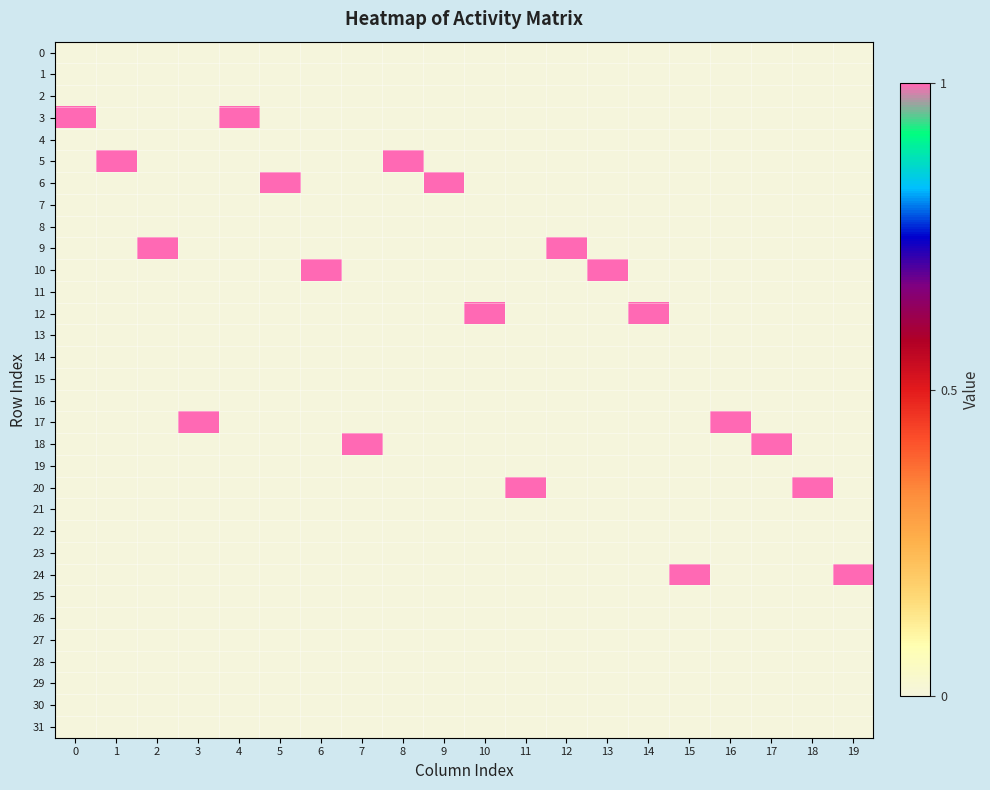

Reading left to right, extract all data points from this chart.

0: 0=0	1=0	2=0	3=0	4=0	5=0	6=0	7=0	8=0	9=0	10=0	11=0	12=0	13=0	14=0	15=0	16=0	17=0	18=0	19=0
1: 0=0	1=0	2=0	3=0	4=0	5=0	6=0	7=0	8=0	9=0	10=0	11=0	12=0	13=0	14=0	15=0	16=0	17=0	18=0	19=0
2: 0=0	1=0	2=0	3=0	4=0	5=0	6=0	7=0	8=0	9=0	10=0	11=0	12=0	13=0	14=0	15=0	16=0	17=0	18=0	19=0
3: 0=1	1=0	2=0	3=0	4=1	5=0	6=0	7=0	8=0	9=0	10=0	11=0	12=0	13=0	14=0	15=0	16=0	17=0	18=0	19=0
4: 0=0	1=0	2=0	3=0	4=0	5=0	6=0	7=0	8=0	9=0	10=0	11=0	12=0	13=0	14=0	15=0	16=0	17=0	18=0	19=0
5: 0=0	1=1	2=0	3=0	4=0	5=0	6=0	7=0	8=1	9=0	10=0	11=0	12=0	13=0	14=0	15=0	16=0	17=0	18=0	19=0
6: 0=0	1=0	2=0	3=0	4=0	5=1	6=0	7=0	8=0	9=1	10=0	11=0	12=0	13=0	14=0	15=0	16=0	17=0	18=0	19=0
7: 0=0	1=0	2=0	3=0	4=0	5=0	6=0	7=0	8=0	9=0	10=0	11=0	12=0	13=0	14=0	15=0	16=0	17=0	18=0	19=0
8: 0=0	1=0	2=0	3=0	4=0	5=0	6=0	7=0	8=0	9=0	10=0	11=0	12=0	13=0	14=0	15=0	16=0	17=0	18=0	19=0
9: 0=0	1=0	2=1	3=0	4=0	5=0	6=0	7=0	8=0	9=0	10=0	11=0	12=1	13=0	14=0	15=0	16=0	17=0	18=0	19=0
10: 0=0	1=0	2=0	3=0	4=0	5=0	6=1	7=0	8=0	9=0	10=0	11=0	12=0	13=1	14=0	15=0	16=0	17=0	18=0	19=0
11: 0=0	1=0	2=0	3=0	4=0	5=0	6=0	7=0	8=0	9=0	10=0	11=0	12=0	13=0	14=0	15=0	16=0	17=0	18=0	19=0
12: 0=0	1=0	2=0	3=0	4=0	5=0	6=0	7=0	8=0	9=0	10=1	11=0	12=0	13=0	14=1	15=0	16=0	17=0	18=0	19=0
13: 0=0	1=0	2=0	3=0	4=0	5=0	6=0	7=0	8=0	9=0	10=0	11=0	12=0	13=0	14=0	15=0	16=0	17=0	18=0	19=0
14: 0=0	1=0	2=0	3=0	4=0	5=0	6=0	7=0	8=0	9=0	10=0	11=0	12=0	13=0	14=0	15=0	16=0	17=0	18=0	19=0
15: 0=0	1=0	2=0	3=0	4=0	5=0	6=0	7=0	8=0	9=0	10=0	11=0	12=0	13=0	14=0	15=0	16=0	17=0	18=0	19=0
16: 0=0	1=0	2=0	3=0	4=0	5=0	6=0	7=0	8=0	9=0	10=0	11=0	12=0	13=0	14=0	15=0	16=0	17=0	18=0	19=0
17: 0=0	1=0	2=0	3=1	4=0	5=0	6=0	7=0	8=0	9=0	10=0	11=0	12=0	13=0	14=0	15=0	16=1	17=0	18=0	19=0
18: 0=0	1=0	2=0	3=0	4=0	5=0	6=0	7=1	8=0	9=0	10=0	11=0	12=0	13=0	14=0	15=0	16=0	17=1	18=0	19=0
19: 0=0	1=0	2=0	3=0	4=0	5=0	6=0	7=0	8=0	9=0	10=0	11=0	12=0	13=0	14=0	15=0	16=0	17=0	18=0	19=0
20: 0=0	1=0	2=0	3=0	4=0	5=0	6=0	7=0	8=0	9=0	10=0	11=1	12=0	13=0	14=0	15=0	16=0	17=0	18=1	19=0
21: 0=0	1=0	2=0	3=0	4=0	5=0	6=0	7=0	8=0	9=0	10=0	11=0	12=0	13=0	14=0	15=0	16=0	17=0	18=0	19=0
22: 0=0	1=0	2=0	3=0	4=0	5=0	6=0	7=0	8=0	9=0	10=0	11=0	12=0	13=0	14=0	15=0	16=0	17=0	18=0	19=0
23: 0=0	1=0	2=0	3=0	4=0	5=0	6=0	7=0	8=0	9=0	10=0	11=0	12=0	13=0	14=0	15=0	16=0	17=0	18=0	19=0
24: 0=0	1=0	2=0	3=0	4=0	5=0	6=0	7=0	8=0	9=0	10=0	11=0	12=0	13=0	14=0	15=1	16=0	17=0	18=0	19=1
25: 0=0	1=0	2=0	3=0	4=0	5=0	6=0	7=0	8=0	9=0	10=0	11=0	12=0	13=0	14=0	15=0	16=0	17=0	18=0	19=0
26: 0=0	1=0	2=0	3=0	4=0	5=0	6=0	7=0	8=0	9=0	10=0	11=0	12=0	13=0	14=0	15=0	16=0	17=0	18=0	19=0
27: 0=0	1=0	2=0	3=0	4=0	5=0	6=0	7=0	8=0	9=0	10=0	11=0	12=0	13=0	14=0	15=0	16=0	17=0	18=0	19=0
28: 0=0	1=0	2=0	3=0	4=0	5=0	6=0	7=0	8=0	9=0	10=0	11=0	12=0	13=0	14=0	15=0	16=0	17=0	18=0	19=0
29: 0=0	1=0	2=0	3=0	4=0	5=0	6=0	7=0	8=0	9=0	10=0	11=0	12=0	13=0	14=0	15=0	16=0	17=0	18=0	19=0
30: 0=0	1=0	2=0	3=0	4=0	5=0	6=0	7=0	8=0	9=0	10=0	11=0	12=0	13=0	14=0	15=0	16=0	17=0	18=0	19=0
31: 0=0	1=0	2=0	3=0	4=0	5=0	6=0	7=0	8=0	9=0	10=0	11=0	12=0	13=0	14=0	15=0	16=0	17=0	18=0	19=0